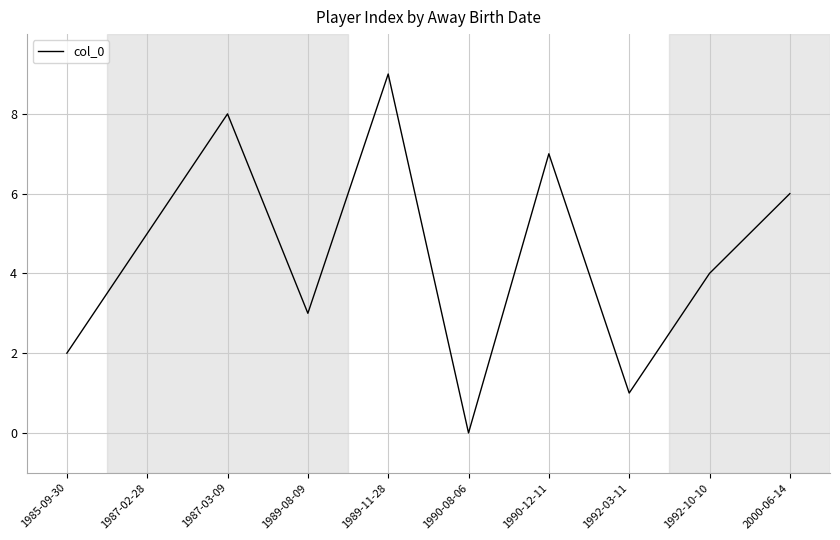

Reading left to right, what are all the values shown in this chart?

2	5	8	3	9	0	7	1	4	6